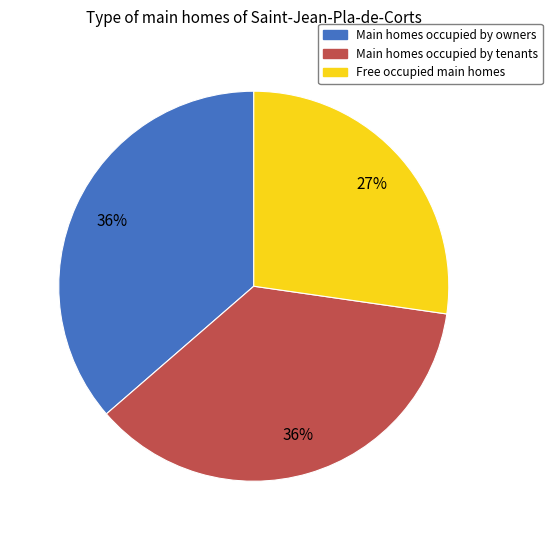

Count the number of slices in the pie.

3